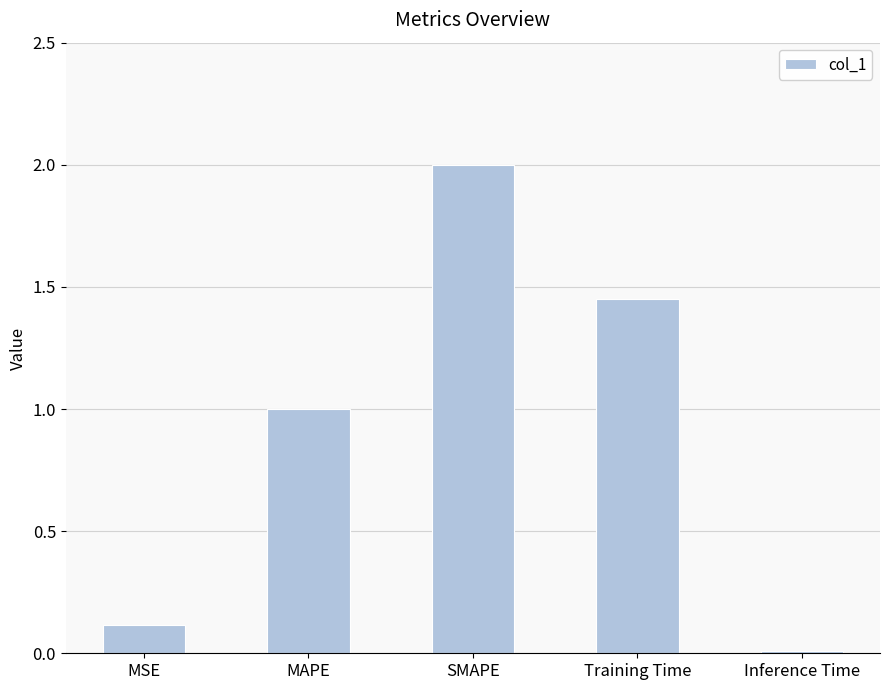

Is it true that the value at SMAPE is 2.9?

False